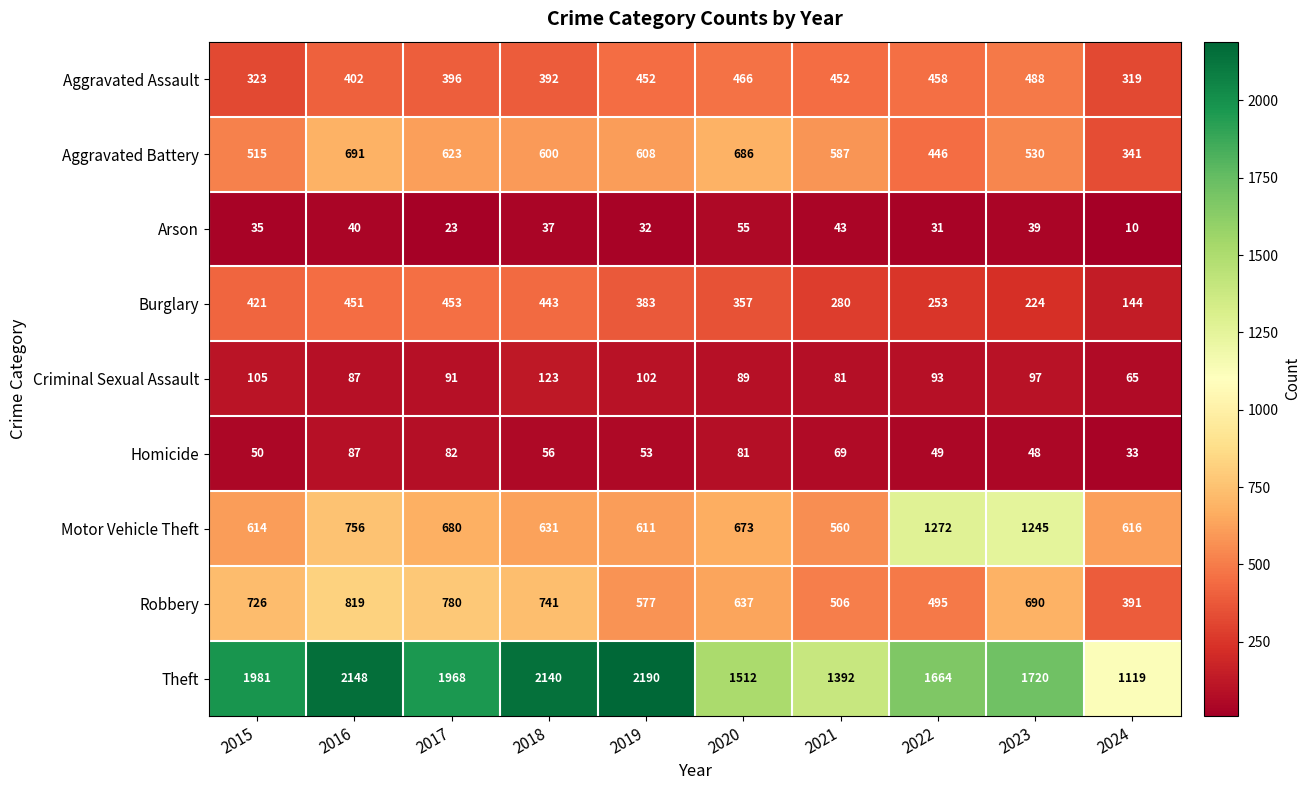

The value of Criminal Sexual Assault at 2018 is 190. True or false?

False